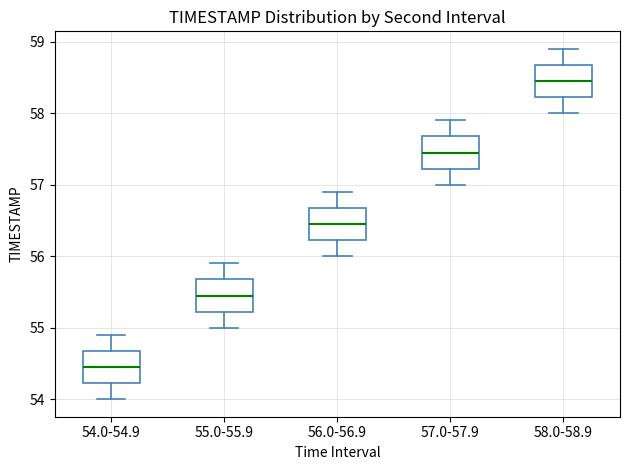

Which box has the lowest median line?

54.0-54.9